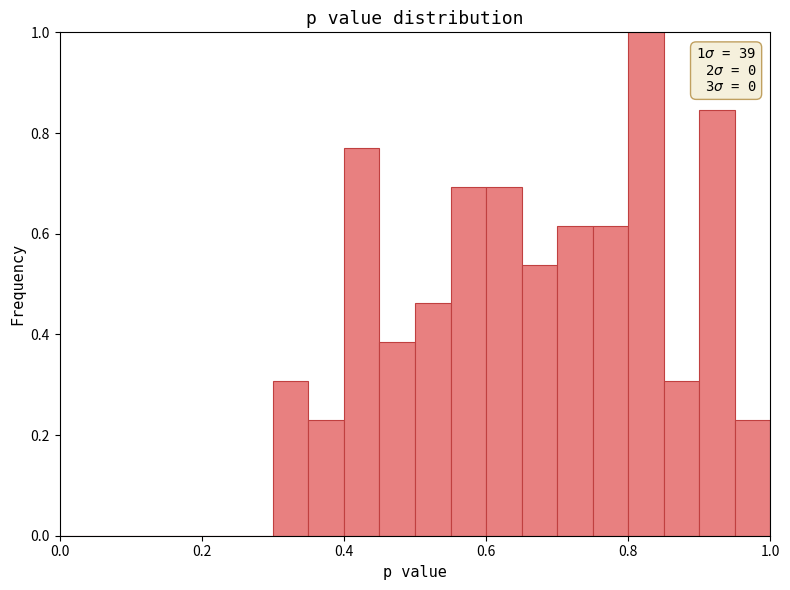

Around what value on the x-axis is the tallest bar? Give the approximate position of its centre, as read against the axis.

0.82